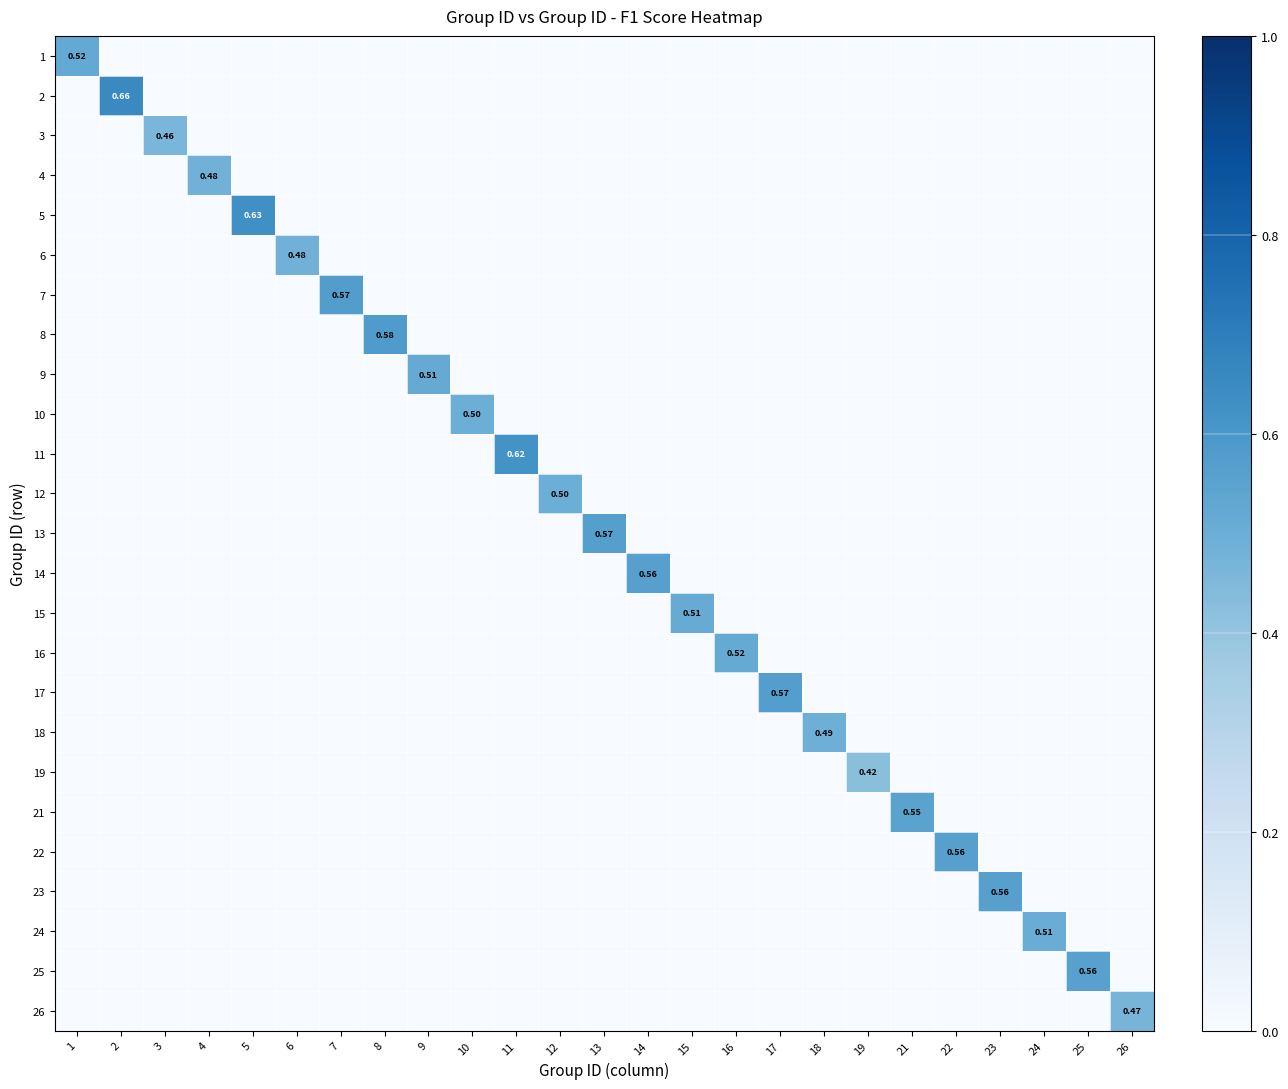

What is the total value across all series at 17?

0.6